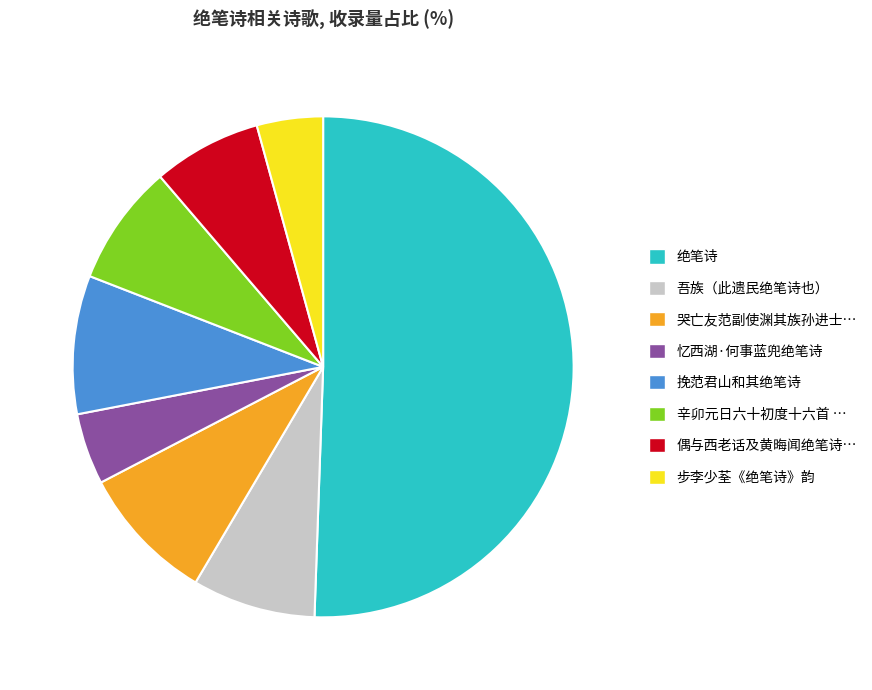

Which has a higher value, 步李少荃《绝笔诗》韵 or 偶与西老话及黄晦闻绝笔诗…?

偶与西老话及黄晦闻绝笔诗…